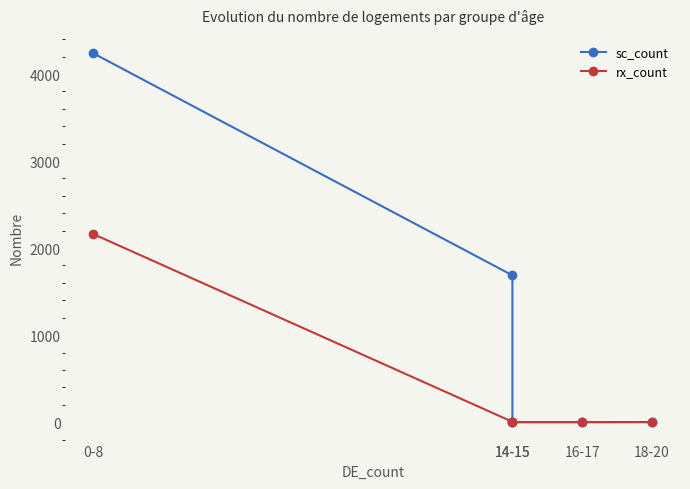

Which series has the largest total across all categories?

sc_count